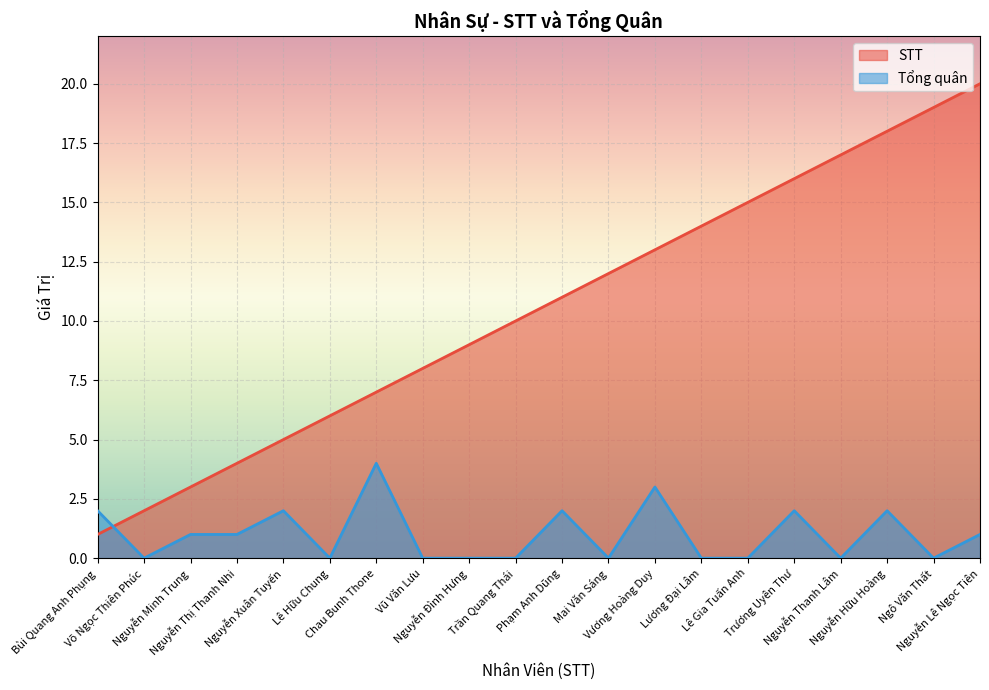

Reading left to right, extract all data points from this chart.

STT: 1	2	3	4	5	6	7	8	9	10	11	12	13	14	15	16	17	18	19	20
Tổng quân: 2	0	1	1	2	0	4	0	0	0	2	0	3	0	0	2	0	2	0	1